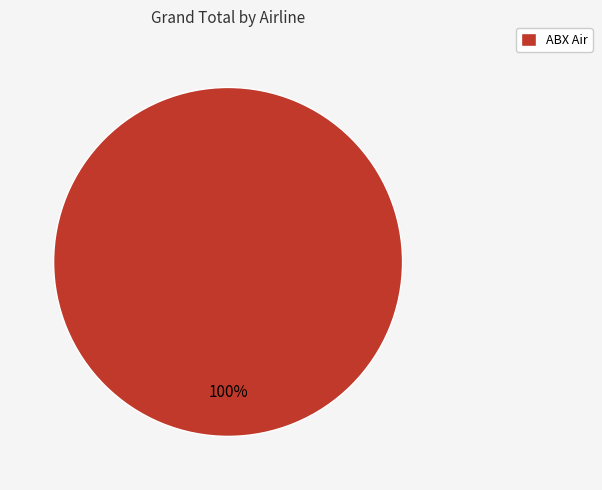

The ABX Air slice represents 100% of the pie. True or false?

True